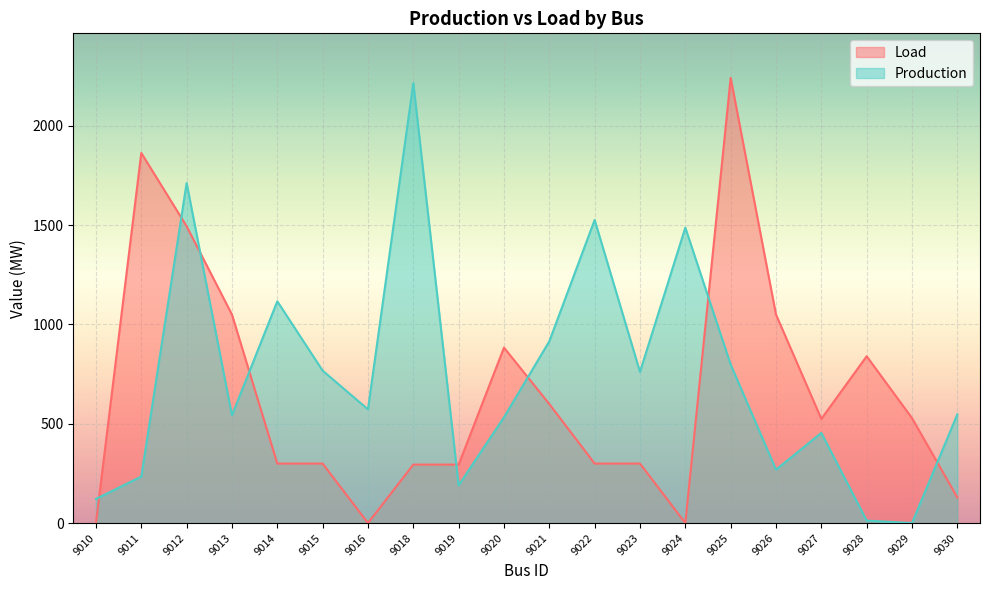

How many times do Production and Load cross each other?

8